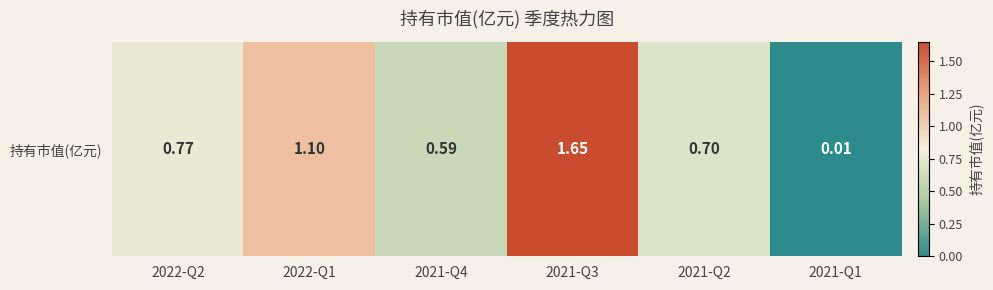

What is the change in value from 2021-Q4 to 2021-Q1?

-0.6